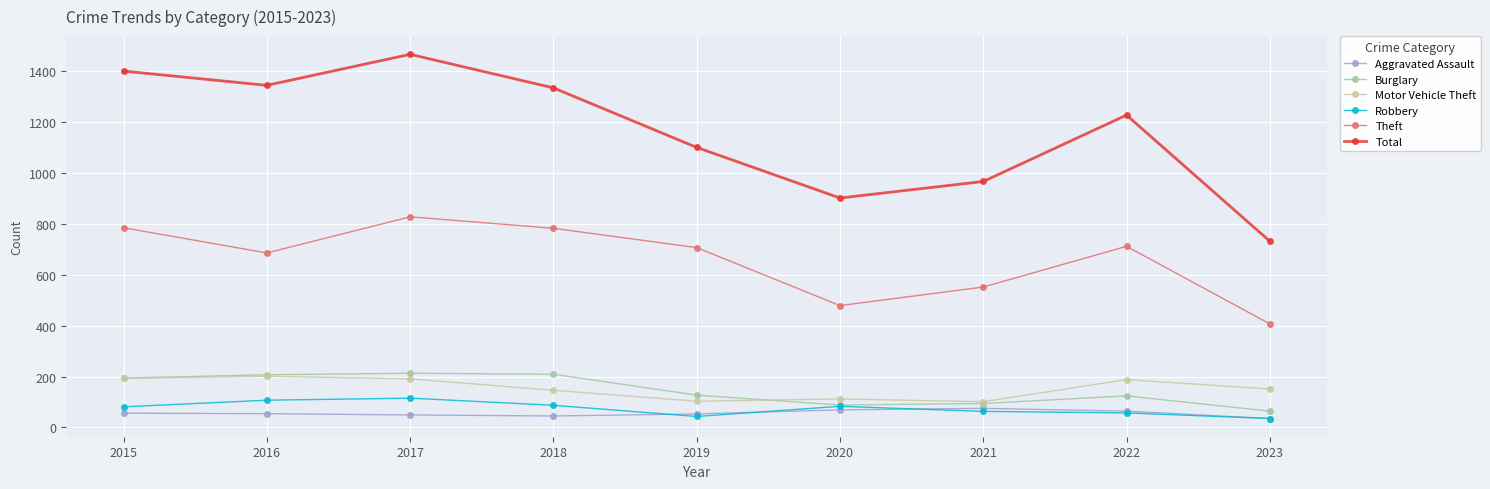

Which series has the largest total across all categories?

Total